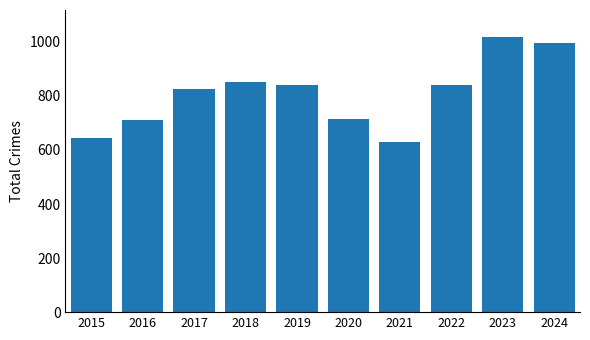

What is the value of the 6th bar from the left?

713